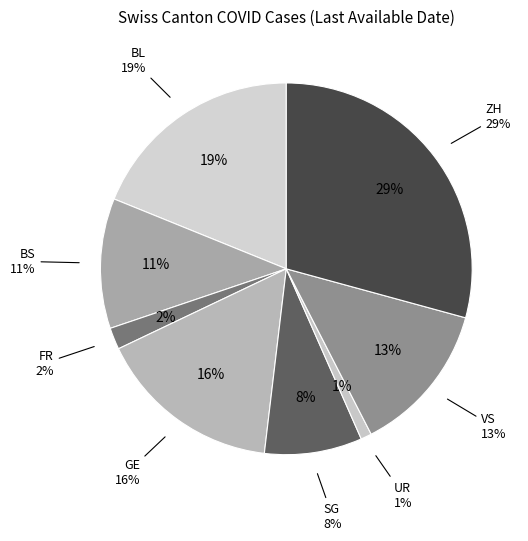

Count the number of slices in the pie.

8